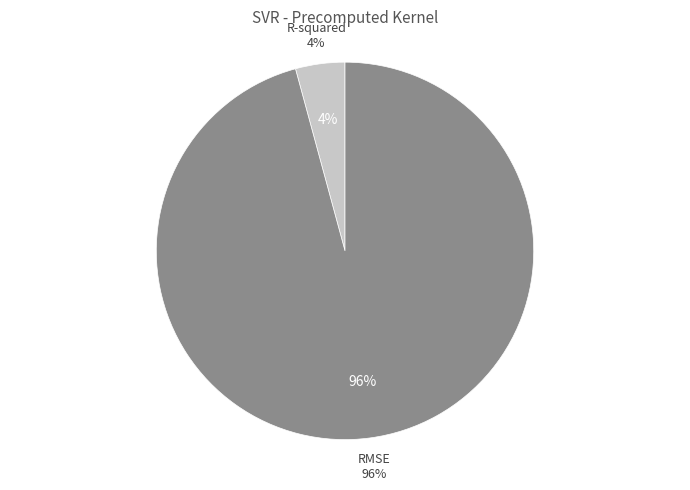

Count the number of slices in the pie.

2